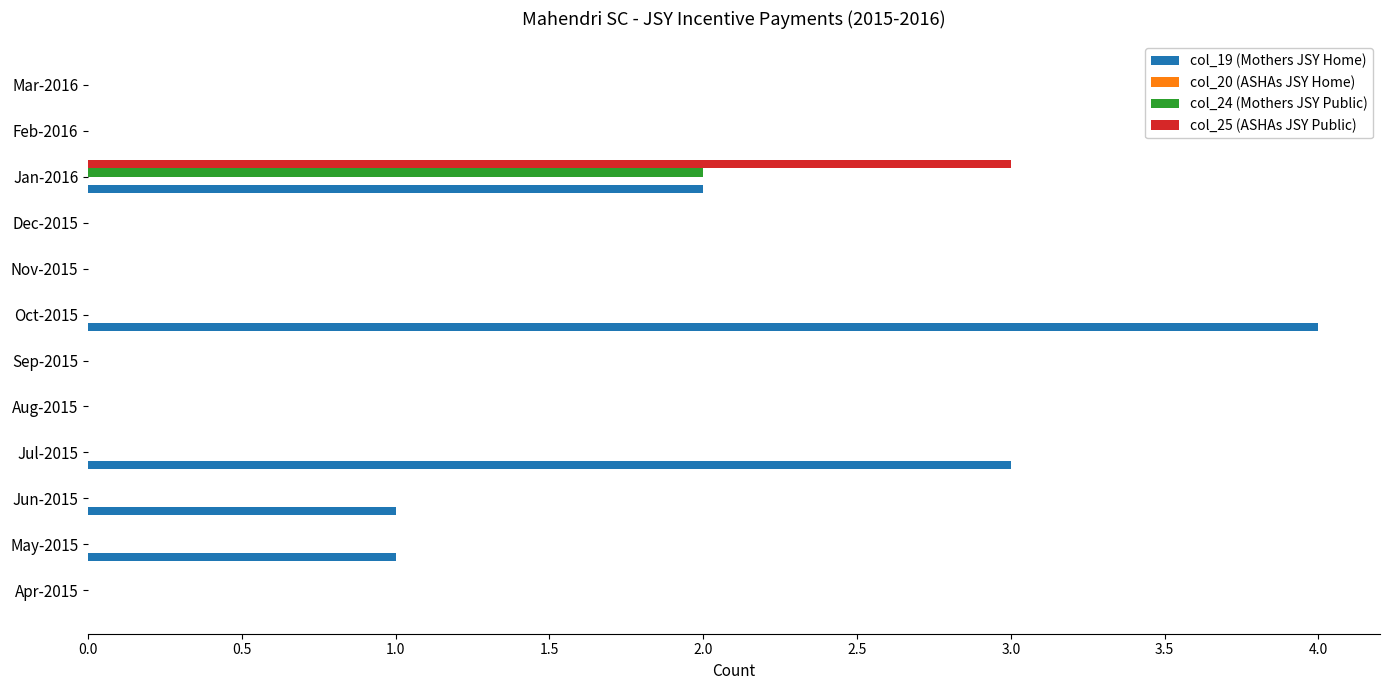

Between Jul-2015 and Oct-2015, which series saw the biggest shift?

col_19 (Mothers JSY Home)